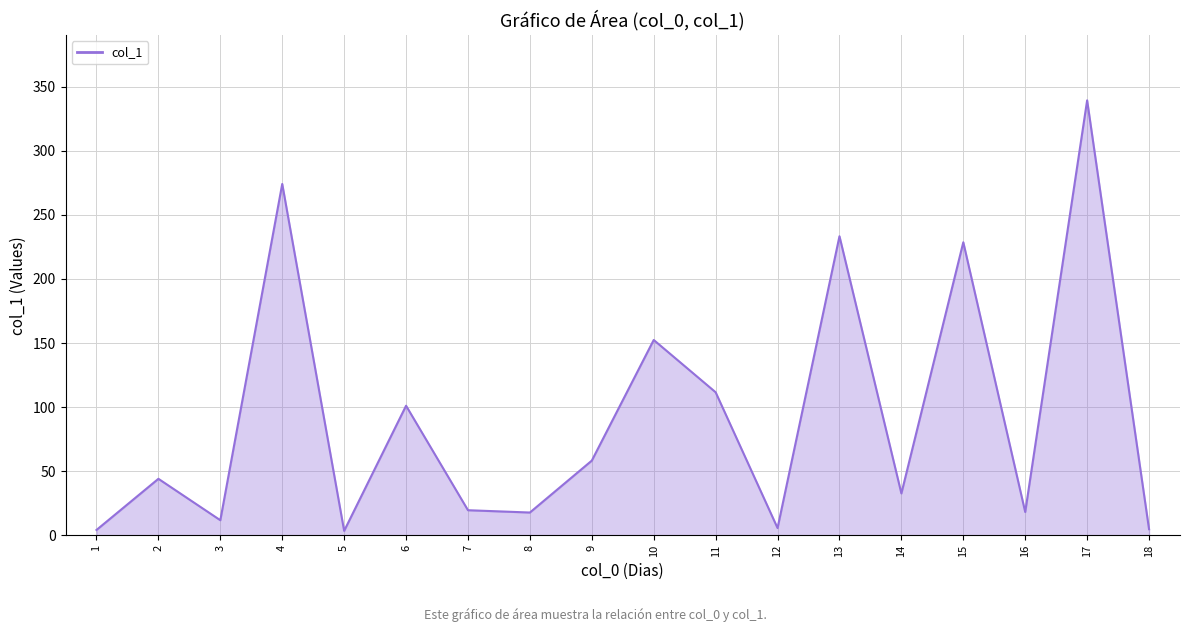

Which has a higher value, 15 or 17?

17